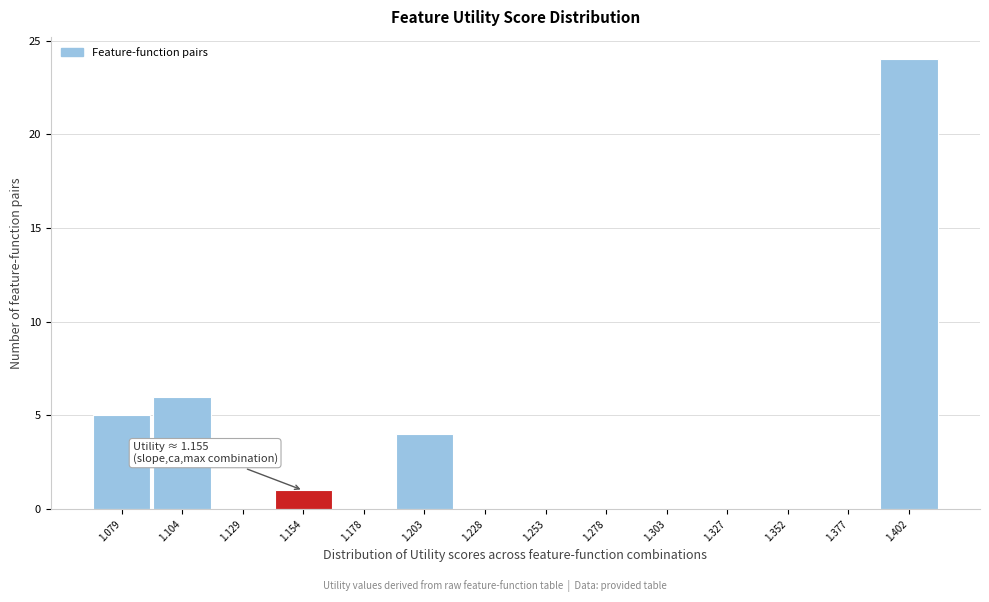

Over which range of the x-axis is the bar tallest?

1.390 to 1.415